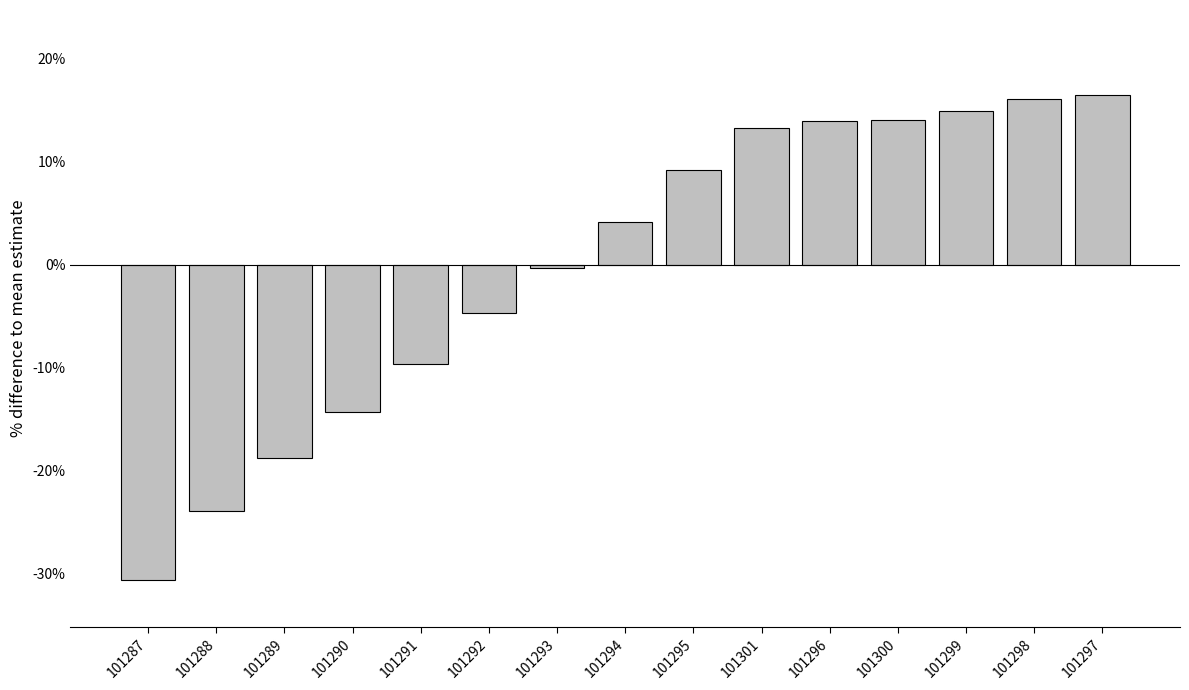

The chart shows a value of 24.5 at 101300. True or false?

False